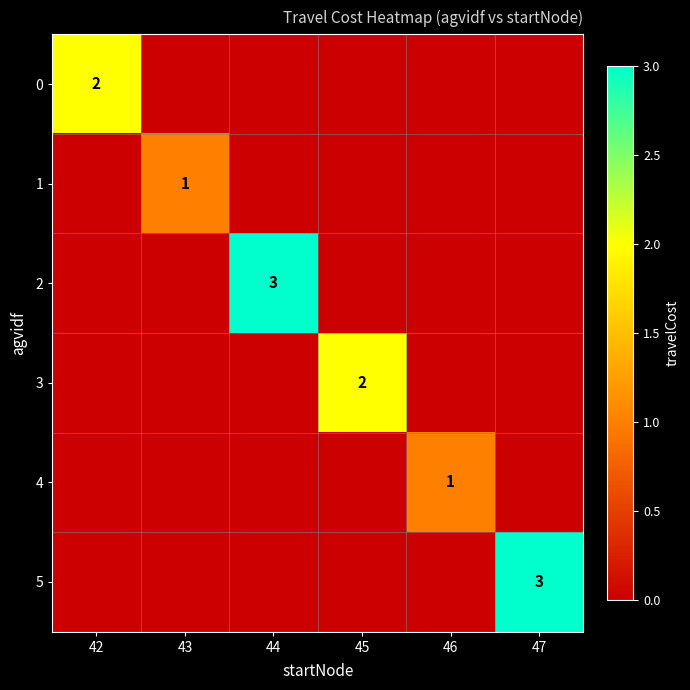

True or false: 2 has a value of 5 at 44.

False